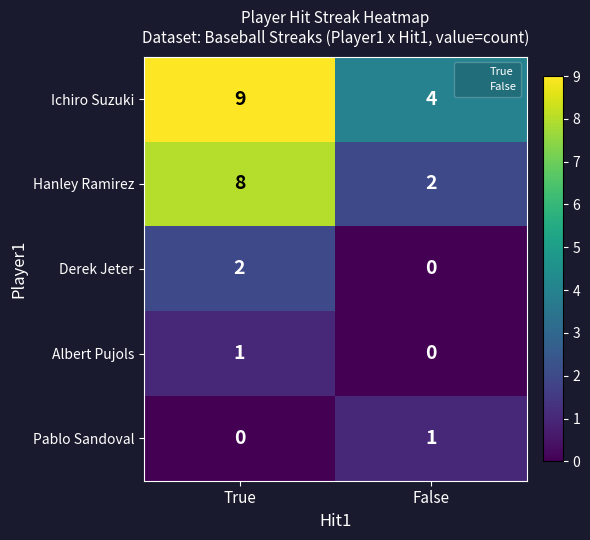

The Derek Jeter series shows 3 at True. True or false?

False